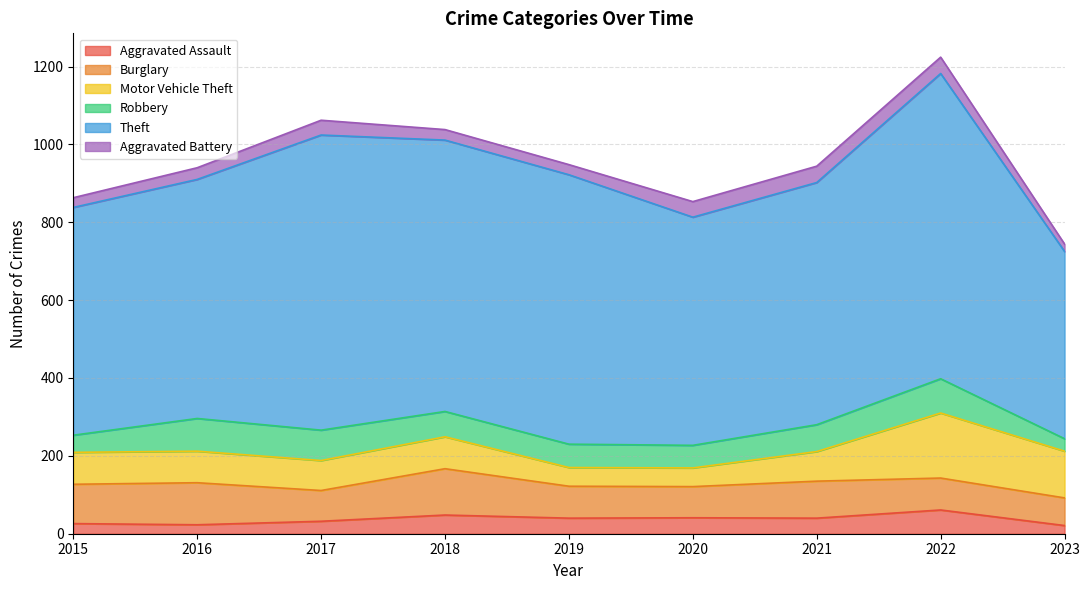

The Robbery series shows 108 at 2021. True or false?

False